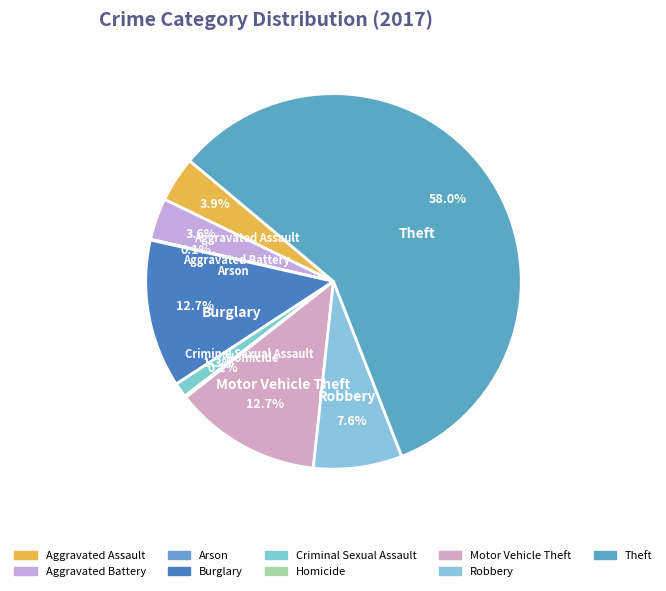

What percentage do Theft and Burglary together represent?

70.7%